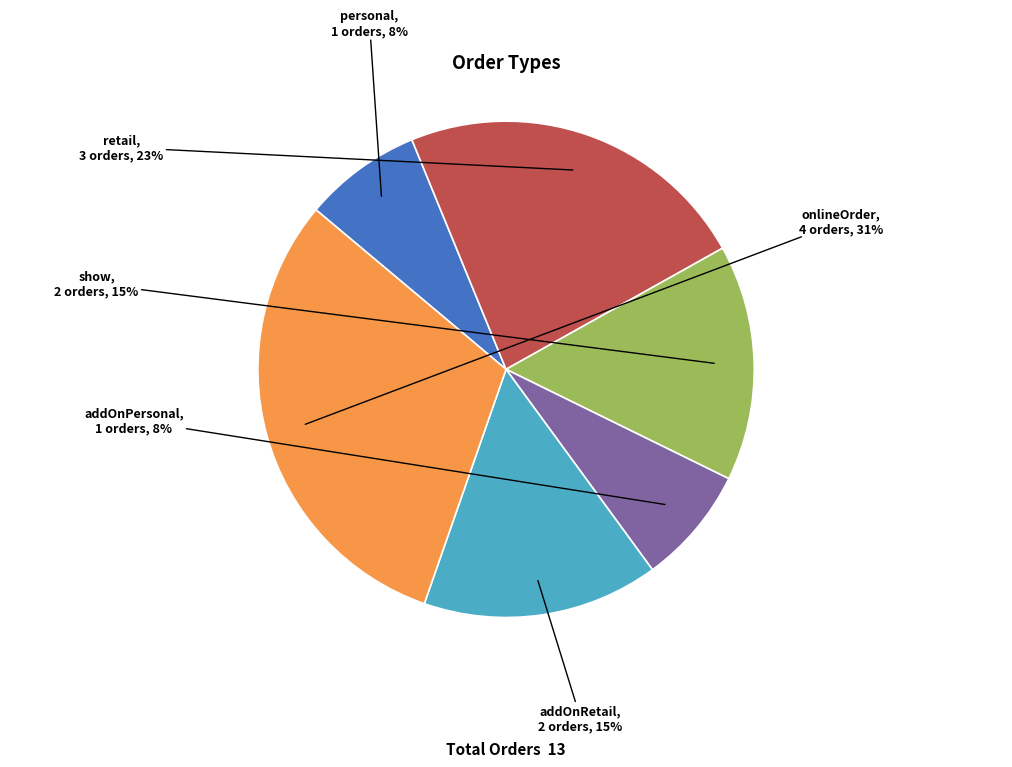

The addOnPersonal slice represents 1% of the pie. True or false?

False